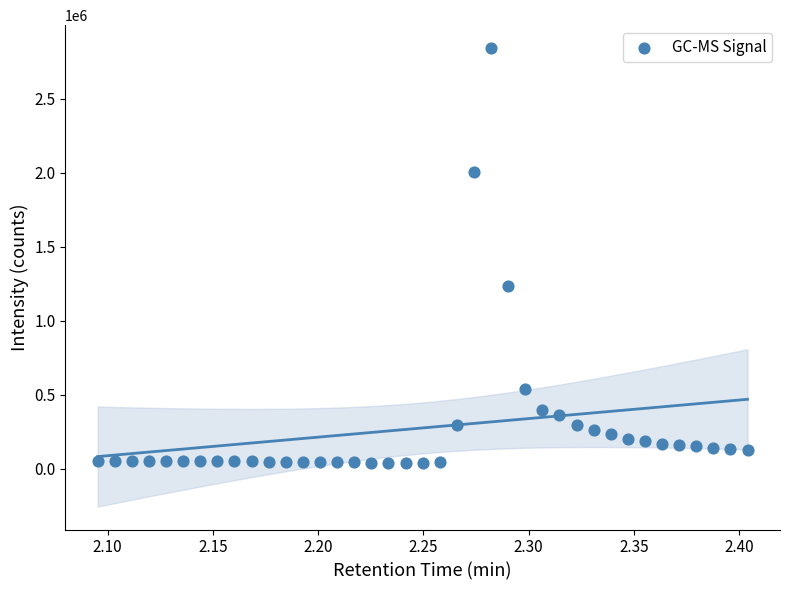

What is the range of Y values (max minus min)?

2808721